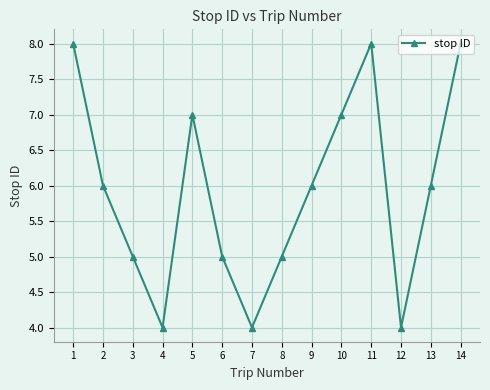

Where is the first local maximum?

5